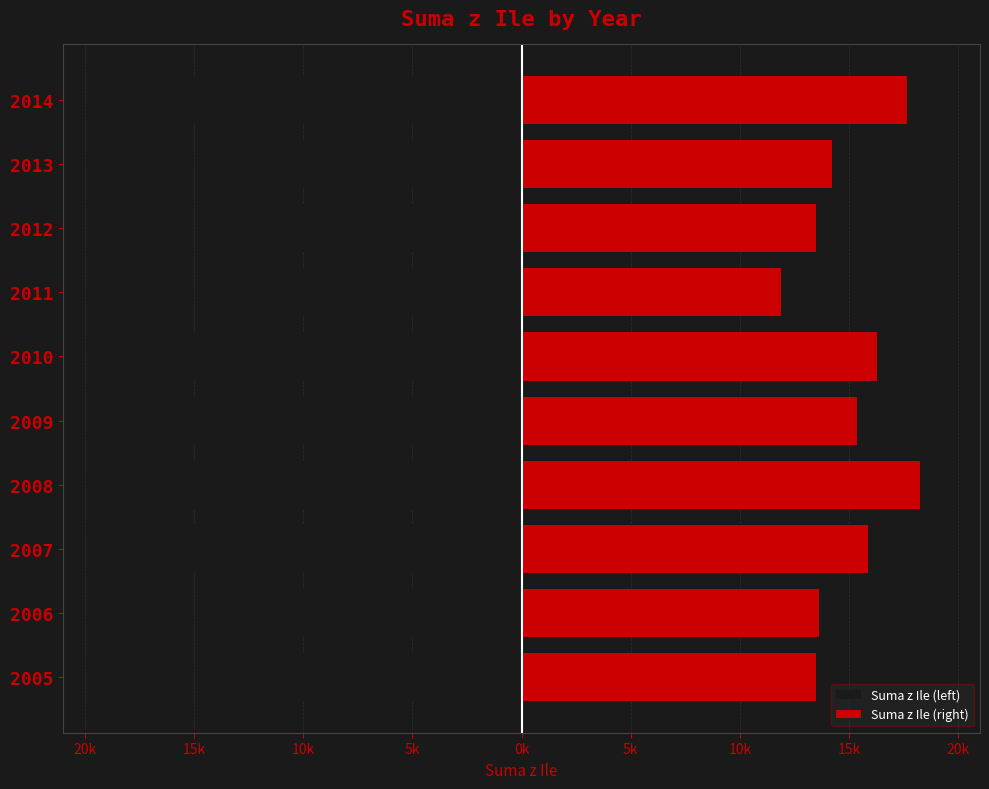

True or false: Suma z Ile (left) has a value of -4849.0 at 2013.

False